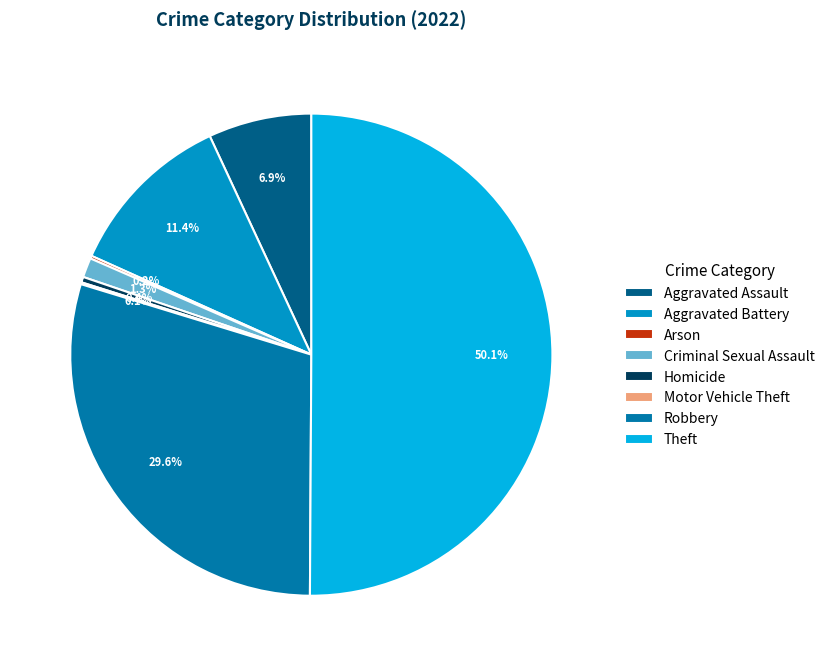

Which category has the biggest portion of the pie?

Theft